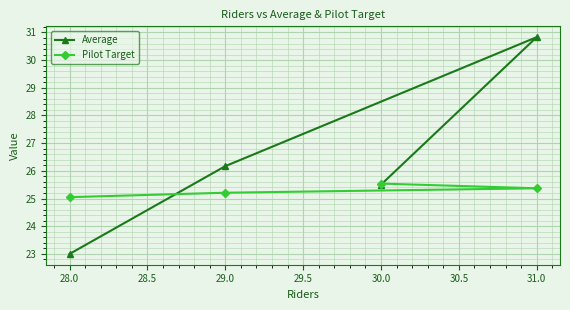

Rank the series at 29.0 from lowest to highest value.

Pilot Target, Average